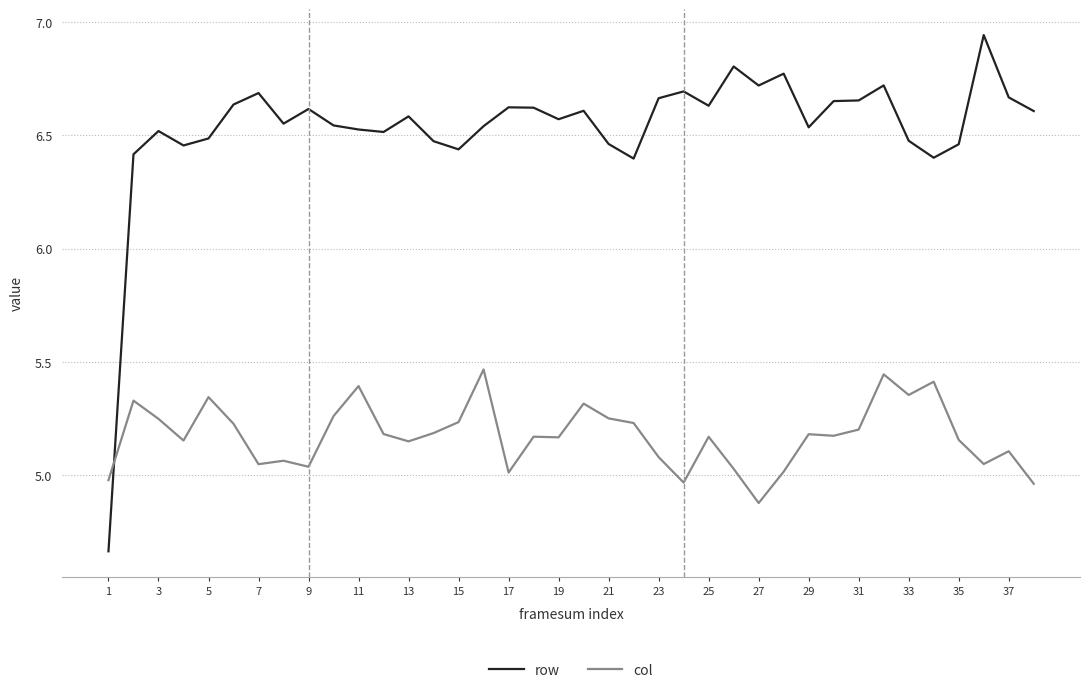

Which series has the widest spread of values?

row